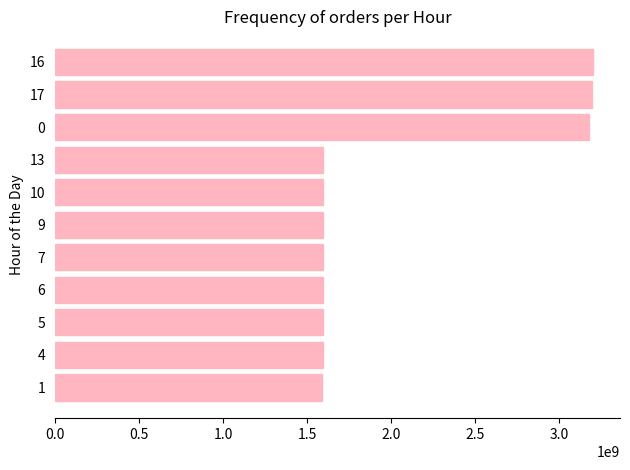

What is the difference between the maximum and minimum values?

1612904486